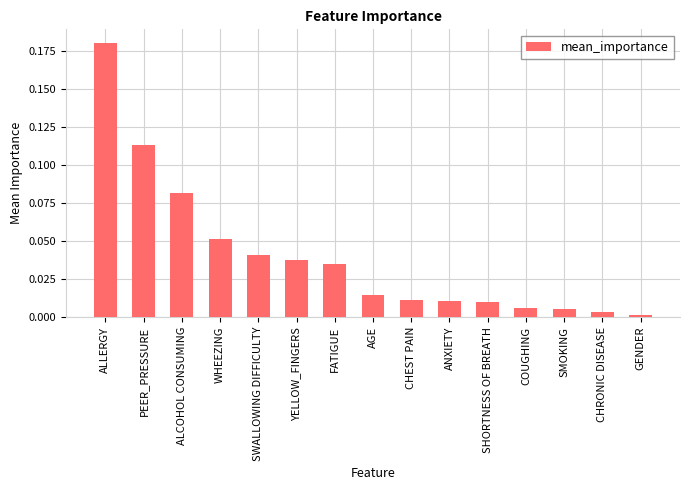

What is the sum of all values?

0.6